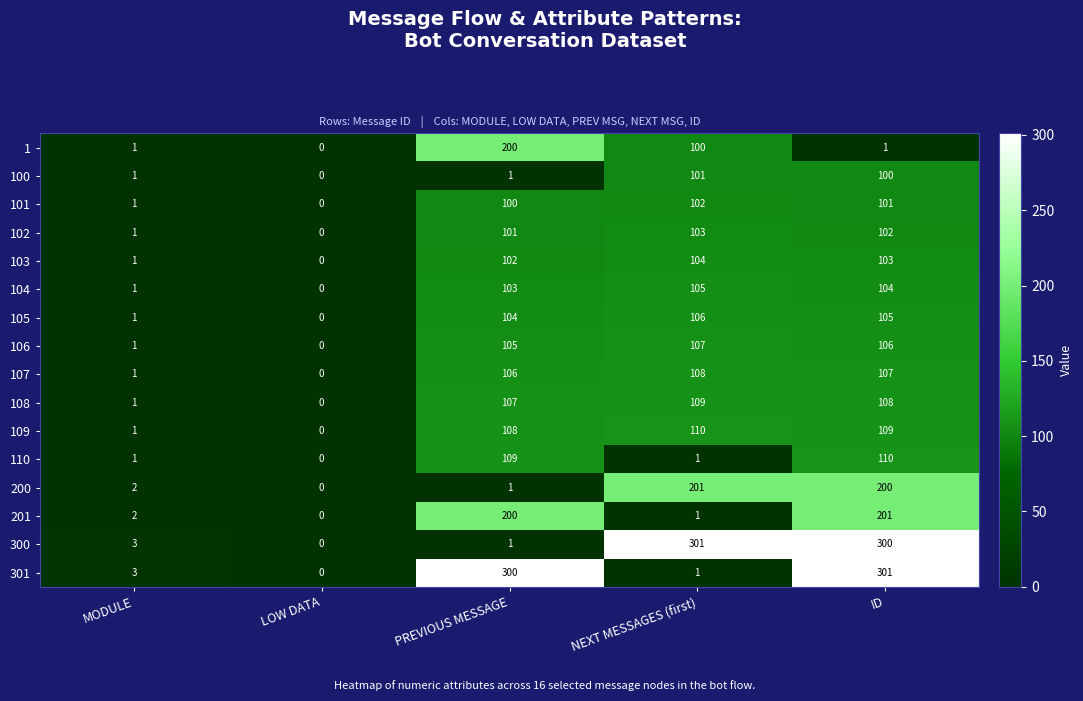

How many data points in 110 are less than 1?

1